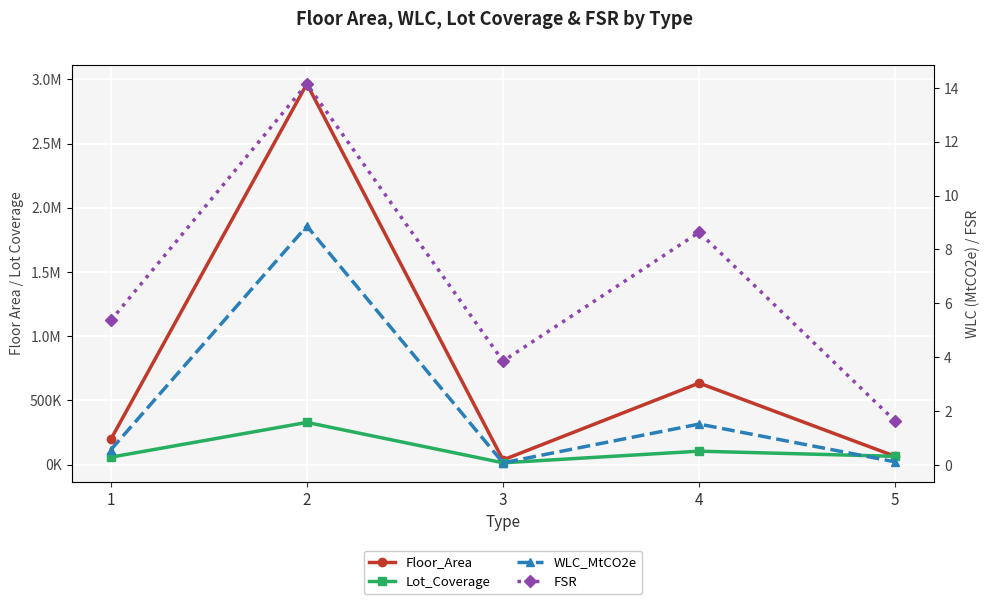

Reading right to left, list all the values displayed in this chart.

Floor_Area: 5=63634.0	4=634290.0	3=35638.0	2=2964323.0	1=195057.0
Lot_Coverage: 5=63685.0	4=103924.5	3=13477.2	2=327995.8	1=57120.5
WLC_MtCO2e: 5=0.1	4=1.5	3=0.1	2=8.9	1=0.6
FSR: 5=1.6	4=8.6	3=3.9	2=14.1	1=5.4